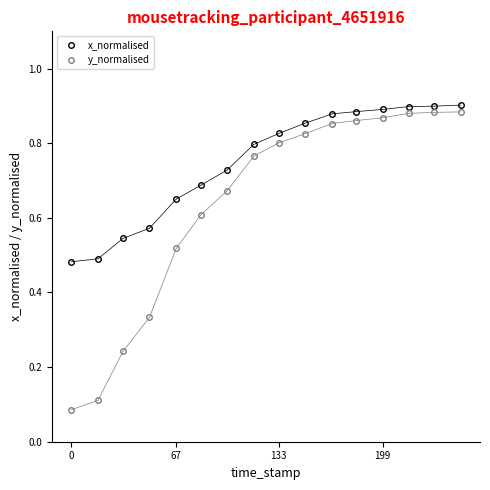

How many x_normalised values are between 0 and 1?

16